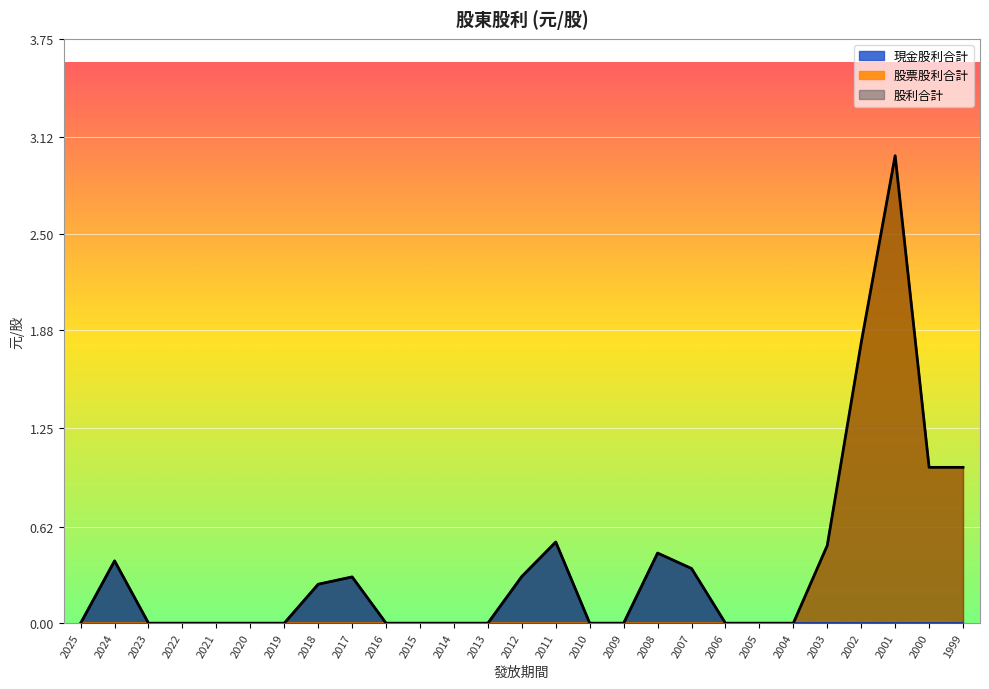

How many values in 現金股利合計 are above zero?

7